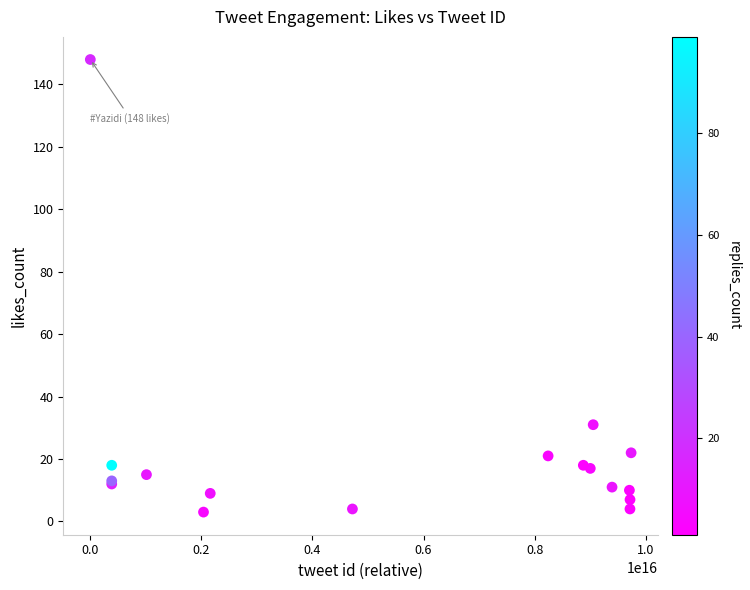

What Y value in the scatter plot is closest to 75?

31